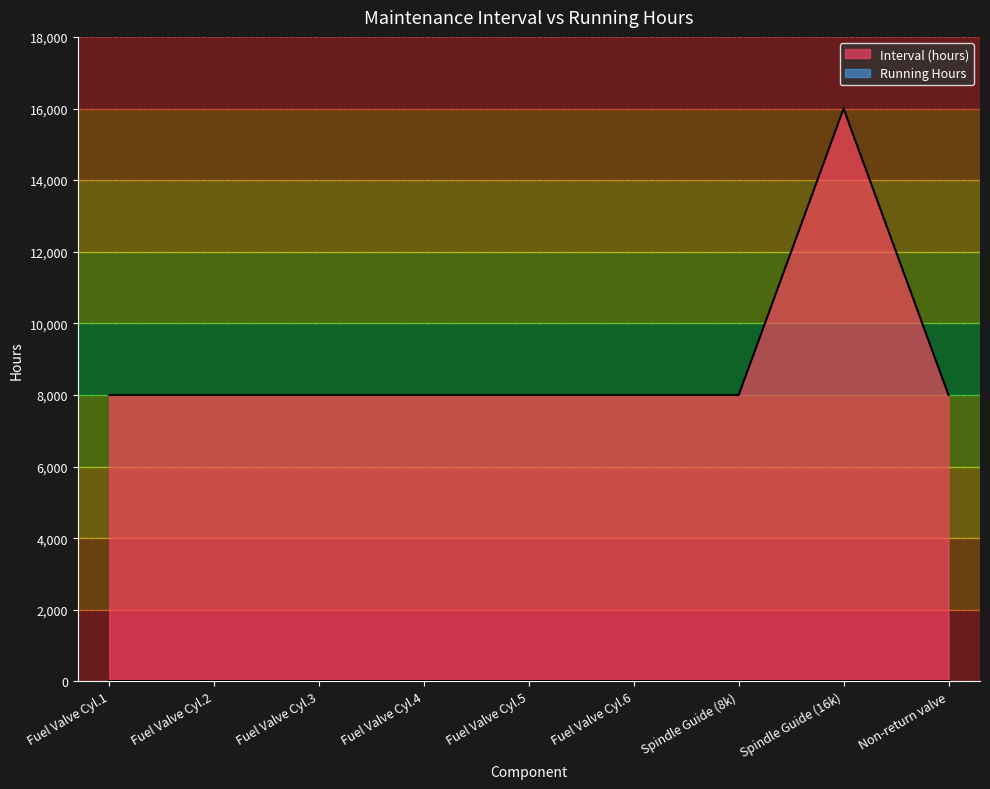

What is the highest value of the Interval (hours) series?

16000